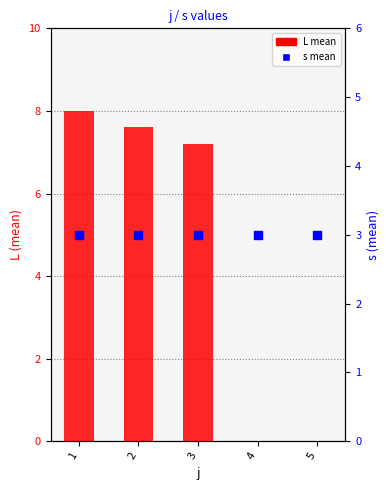

Which series has the largest total across all categories?

L mean